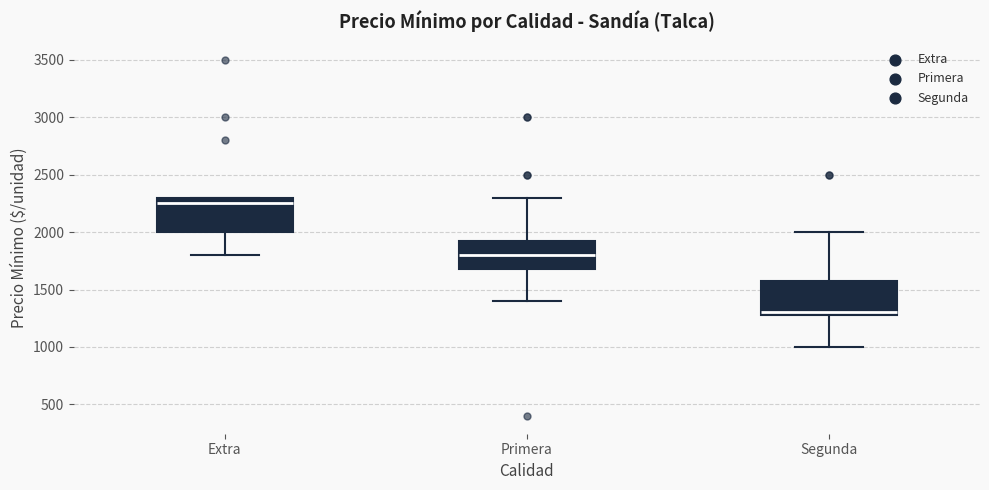

Which box has the highest median line?

Extra